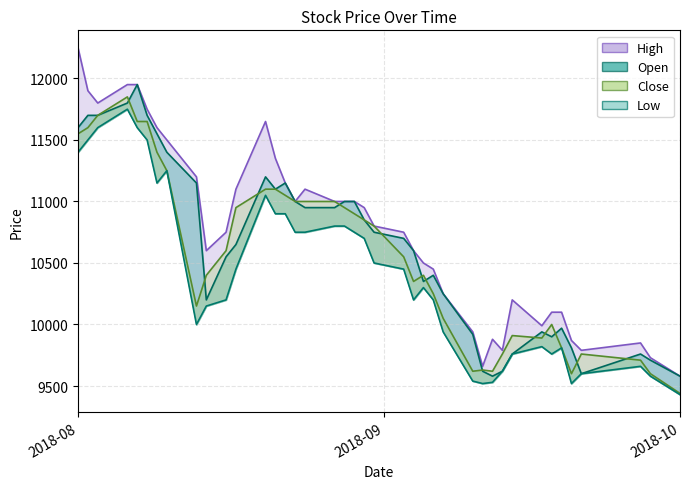

What is the sum of all Low values?

416690